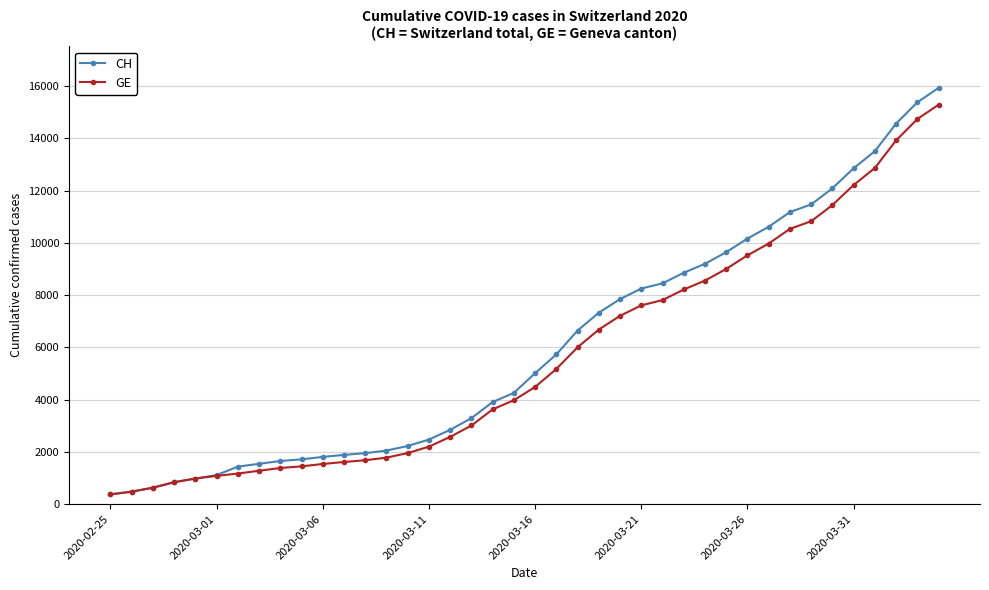

At how many categories does at least one series exceed 14212?

3